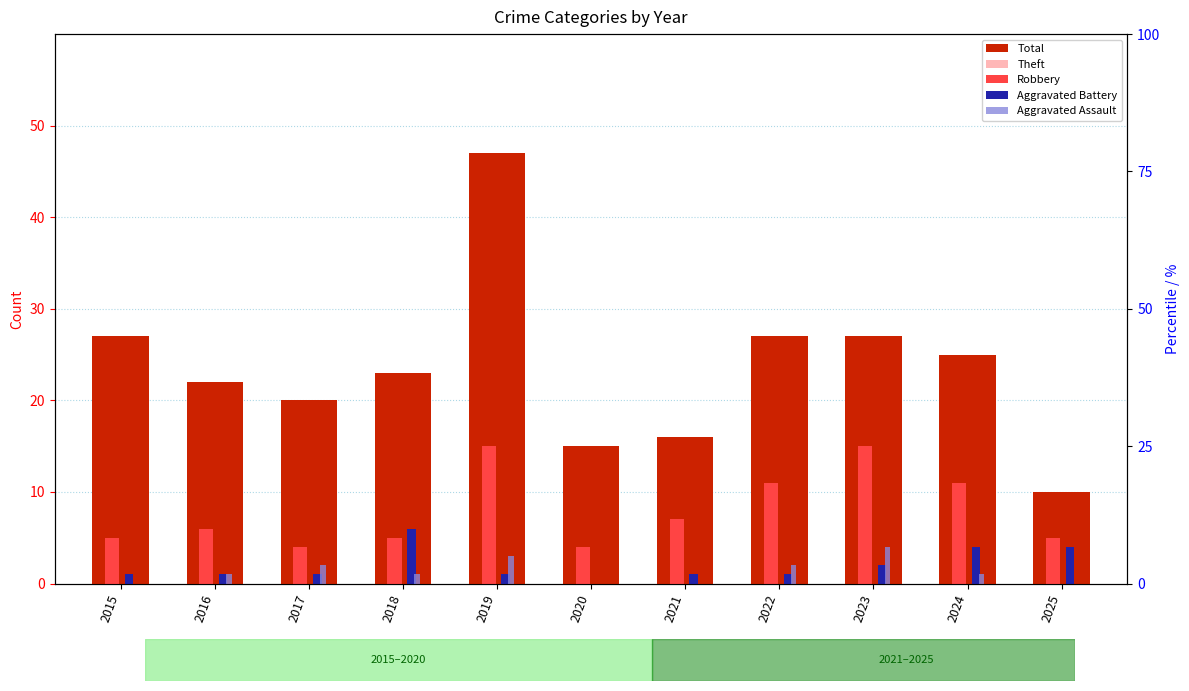

Reading left to right, list all the values displayed in this chart.

Total: 2015=27	2016=22	2017=20	2018=23	2019=47	2020=15	2021=16	2022=27	2023=27	2024=25	2025=10
Theft: 2015=21	2016=14	2017=13	2018=11	2019=28	2020=11	2021=8	2022=12	2023=6	2024=9	2025=1
Robbery: 2015=5	2016=6	2017=4	2018=5	2019=15	2020=4	2021=7	2022=11	2023=15	2024=11	2025=5
Aggravated Battery: 2015=1	2016=1	2017=1	2018=6	2019=1	2020=0	2021=1	2022=1	2023=2	2024=4	2025=4
Aggravated Assault: 2015=0	2016=1	2017=2	2018=1	2019=3	2020=0	2021=0	2022=2	2023=4	2024=1	2025=0